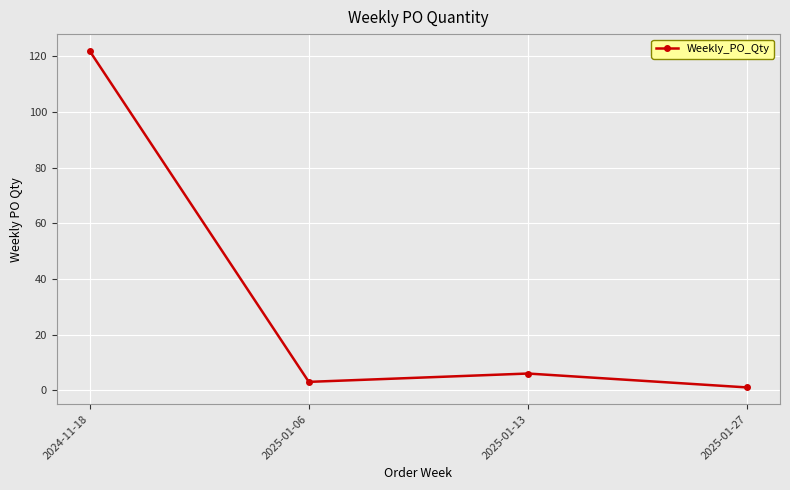

What is the difference between the values at 2025-01-06 and 2025-01-13?

3